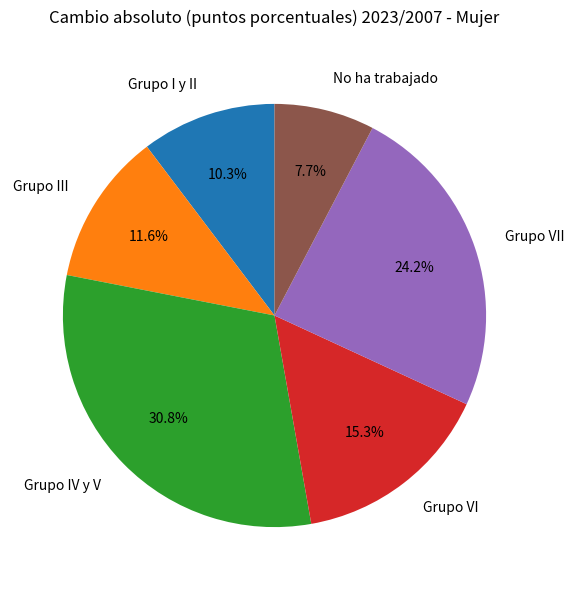

What percentage is NOT represented by Grupo IV y V?

69.2%